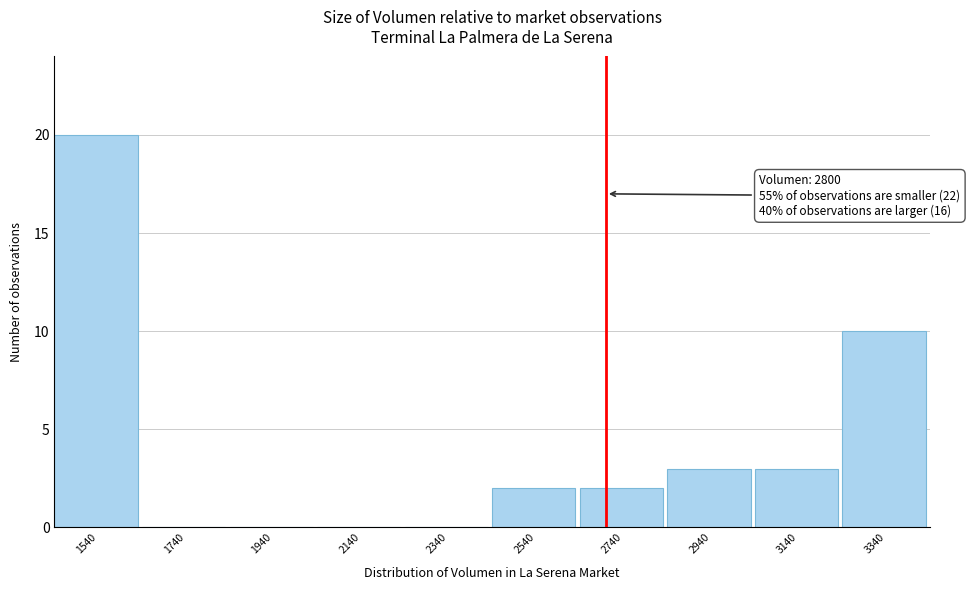

Reading left to right, what are all the values shown in this chart?

1540=20	1740=0	1940=0	2140=0	2340=0	2540=2	2740=2	2940=3	3140=3	3340=10